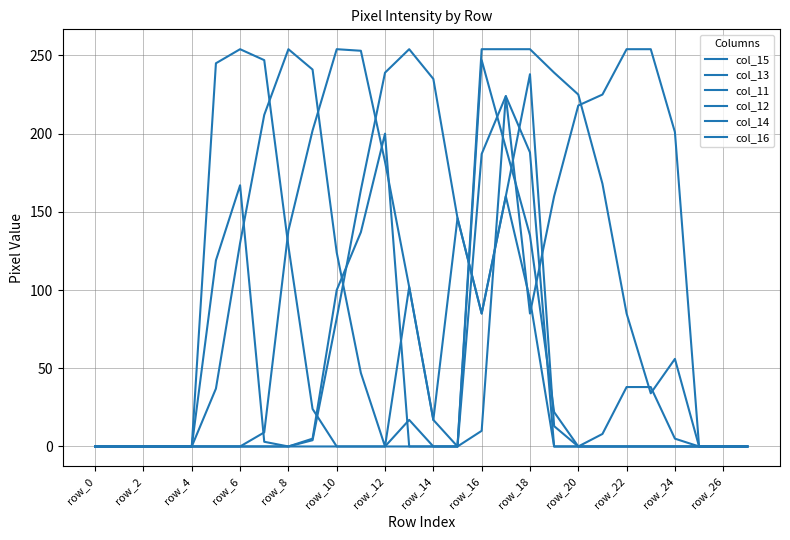

What is the difference between the maximum and minimum values in the col_12 series?

254